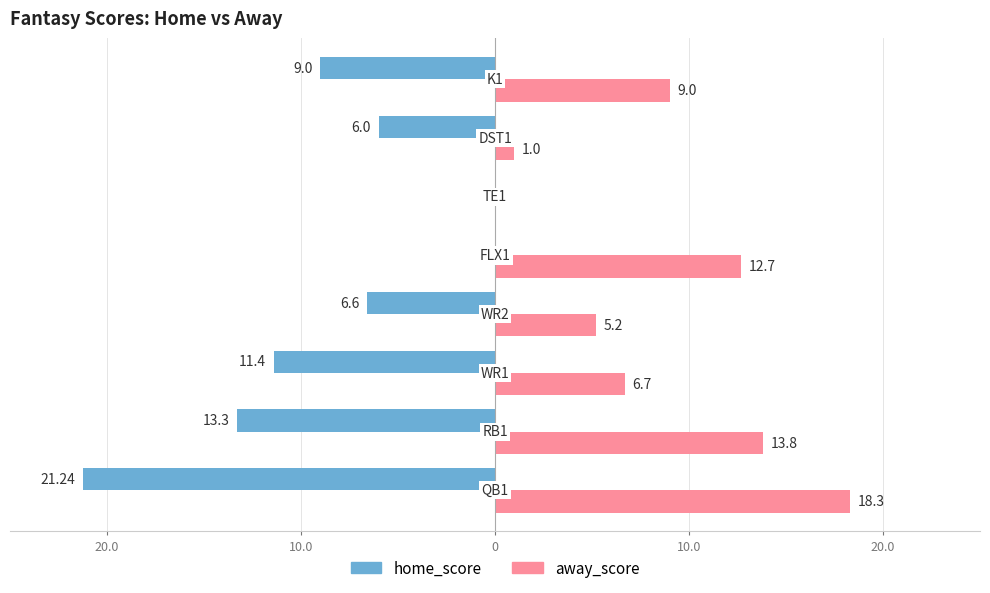

What is the smallest value displayed?

-21.2